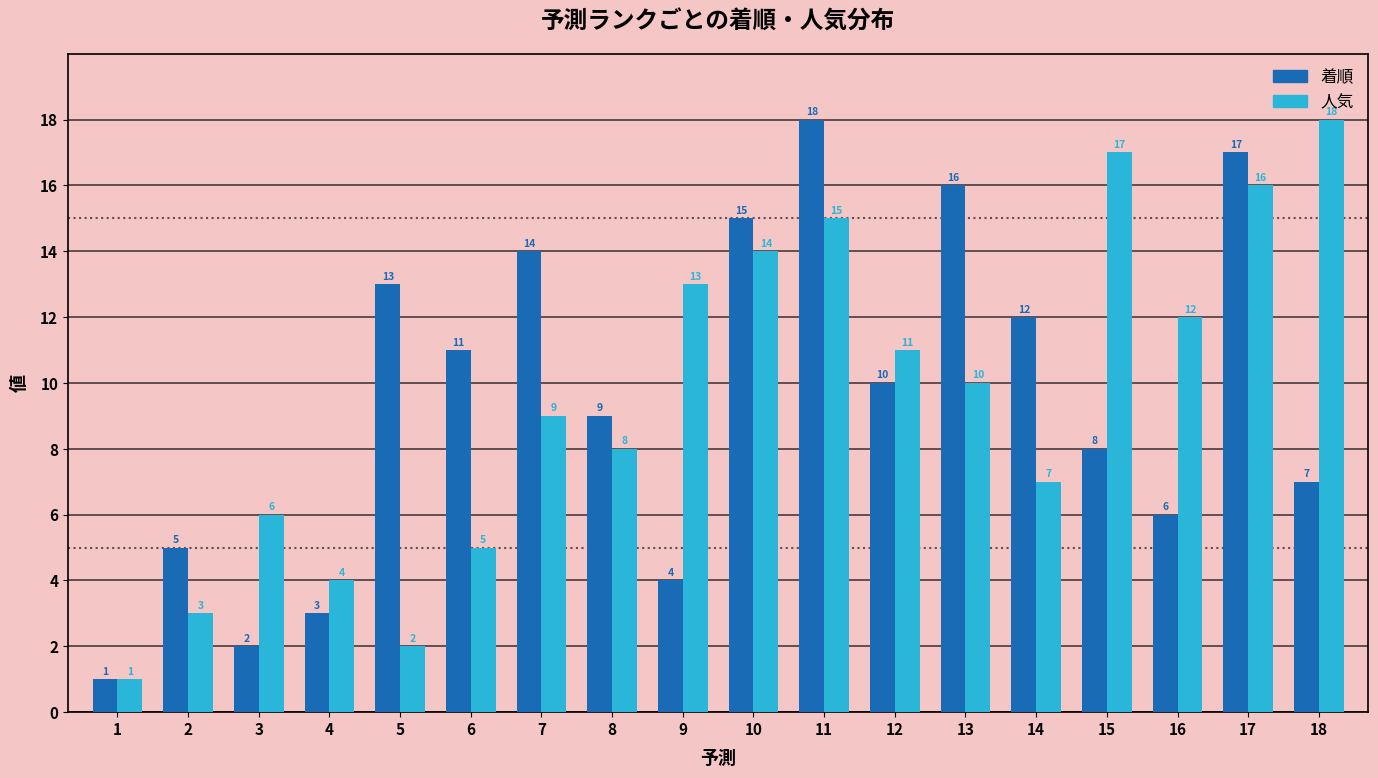

At which label does 人気 first exceed 10?

9